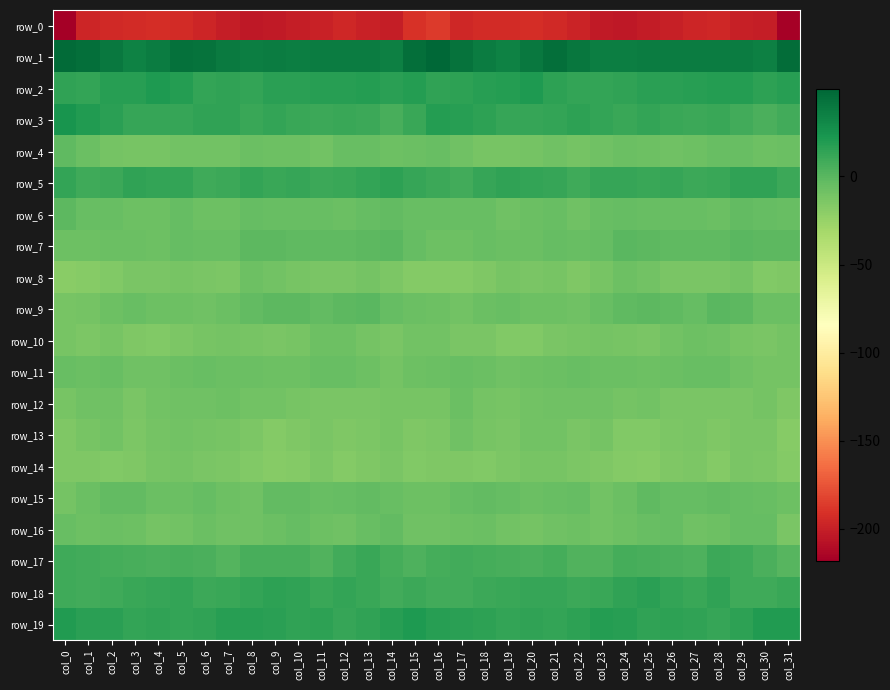

How many series are shown in this chart?

20